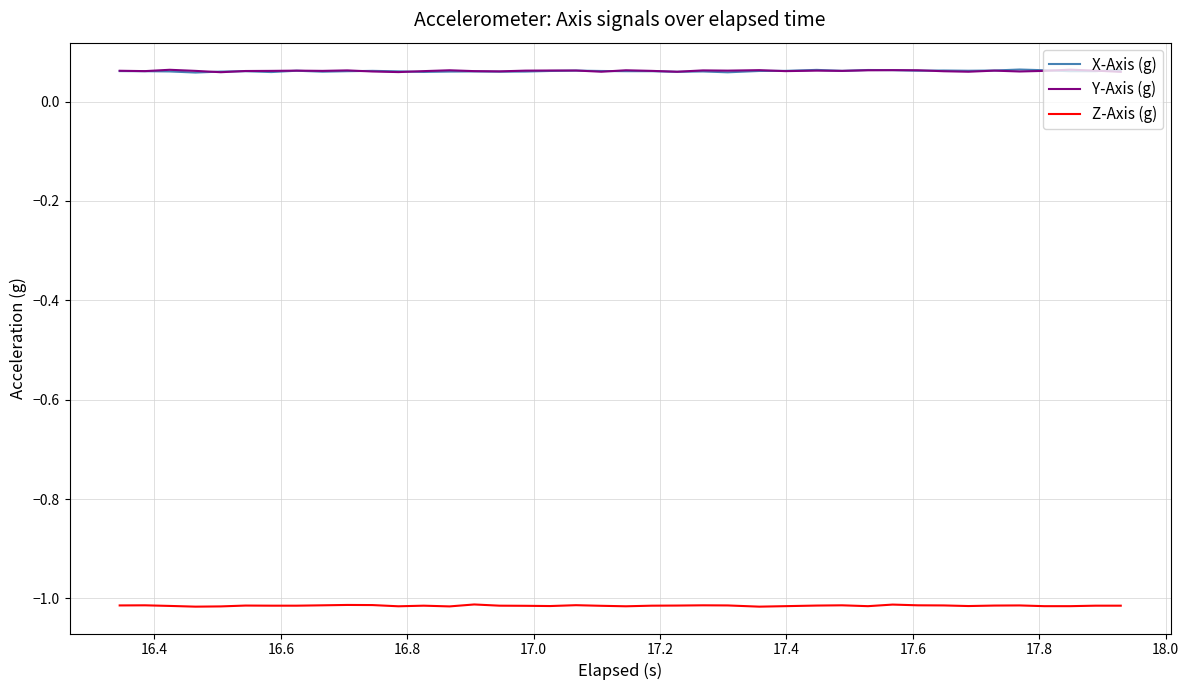

True or false: Z-Axis (g) and Y-Axis (g) intersect in this chart.

False